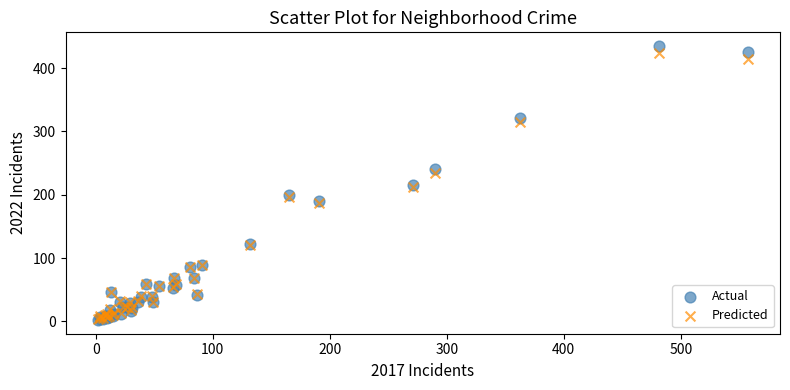

What are all the series names shown in the legend?

Actual, Predicted